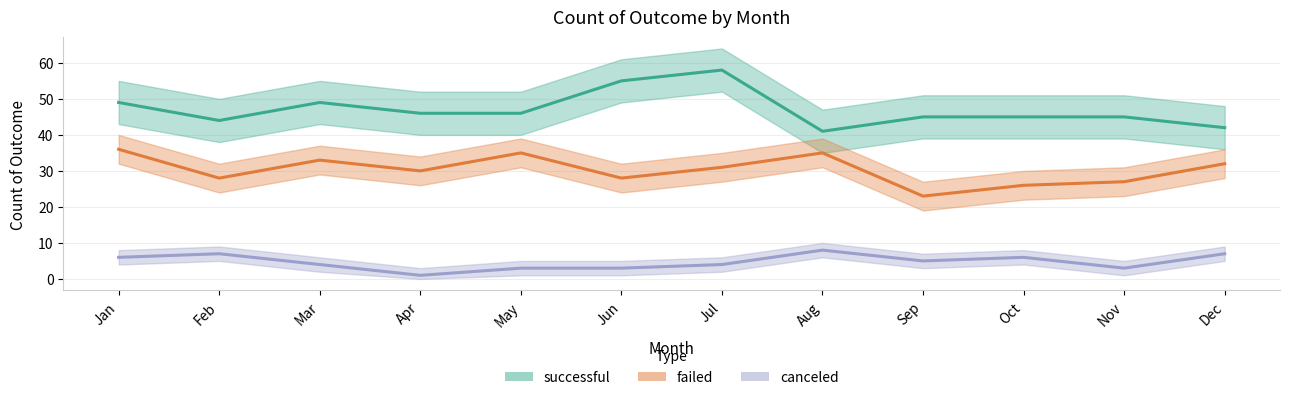

How many lines are shown in the chart?

3